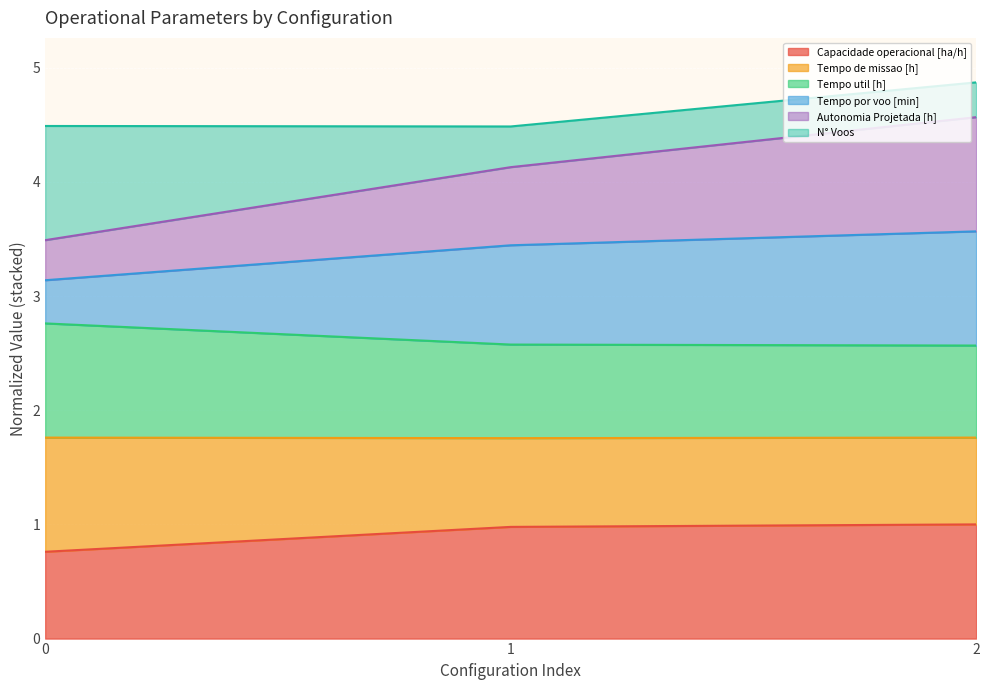

What is the maximum value for Capacidade operacional [ha/h]?

1.0